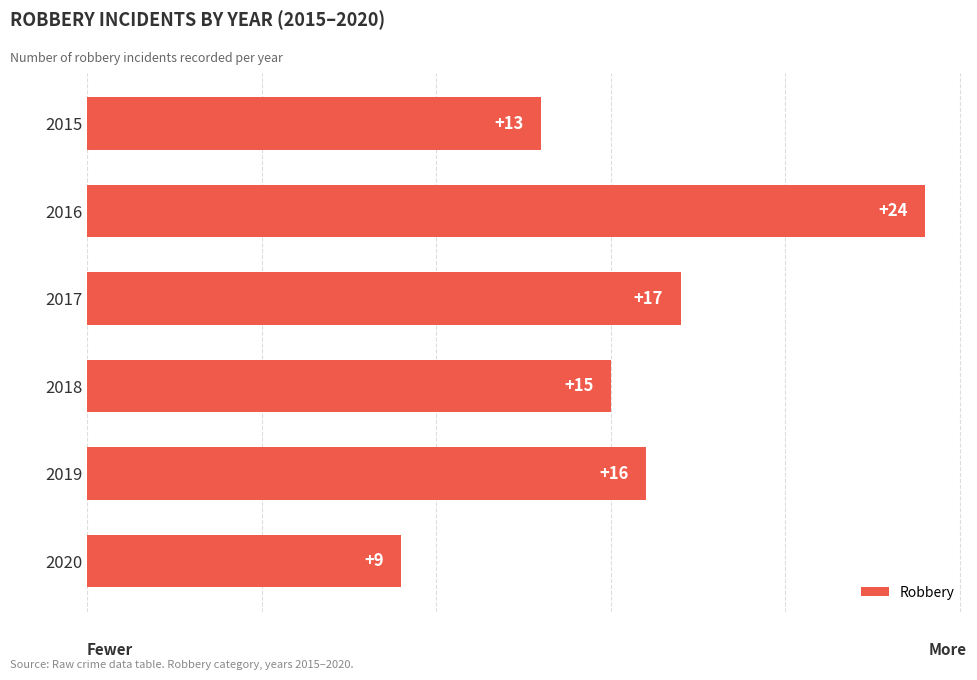

At which category does the chart reach its minimum across all series?

2020